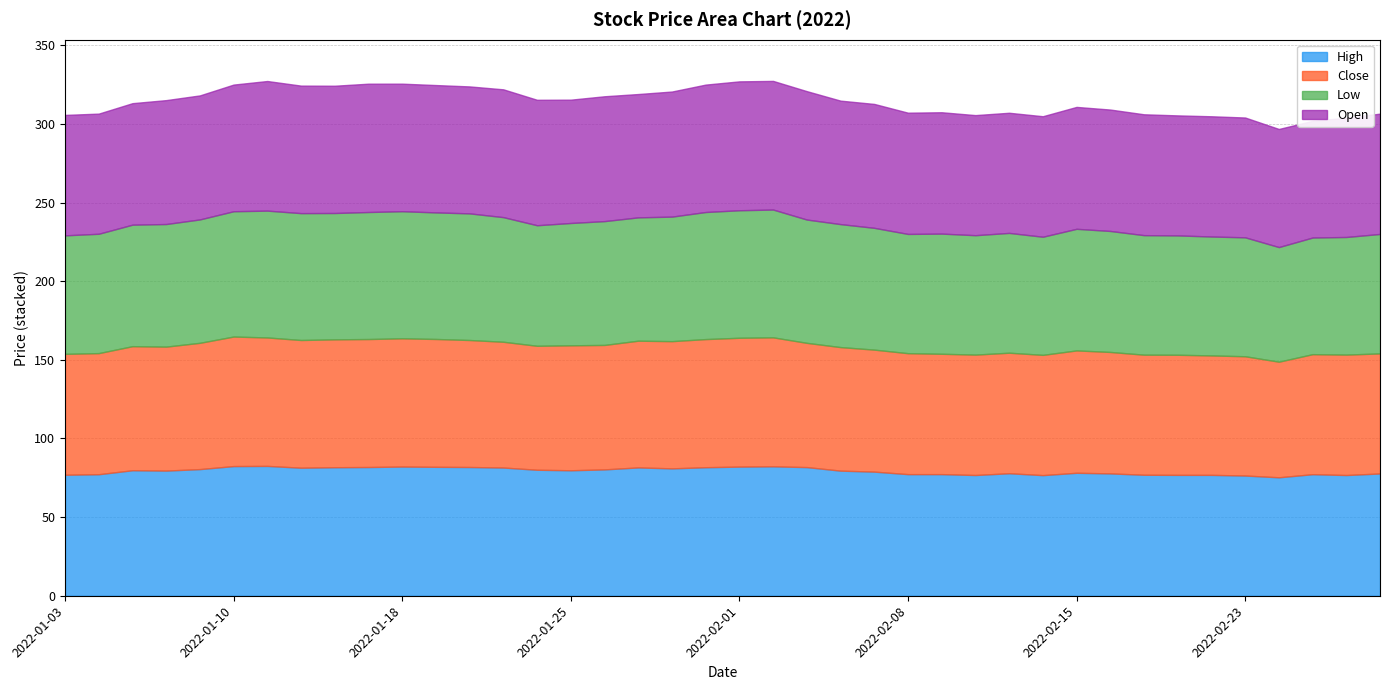

Where do Open and Close first cross each other?

2022-01-10 and 2022-01-11